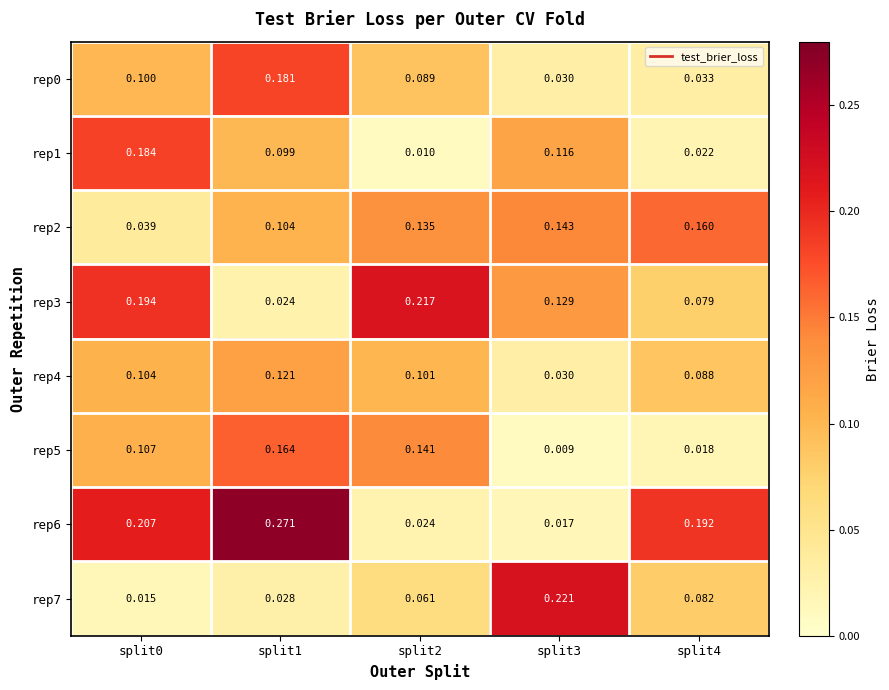

At how many categories does at least one series exceed 0?

5